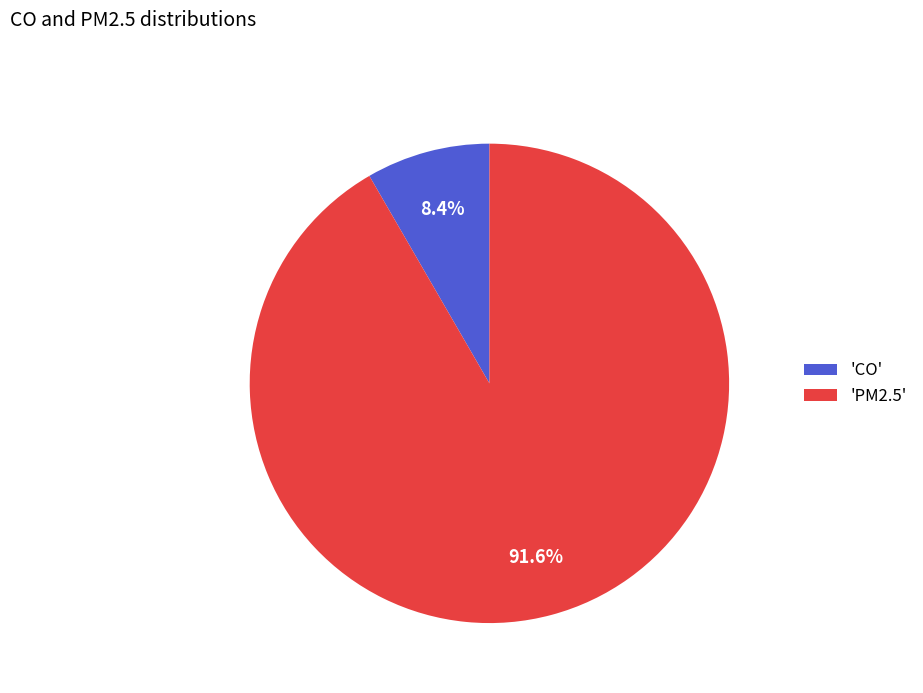

Rank the categories by value from highest to lowest.

'PM2.5', 'CO'